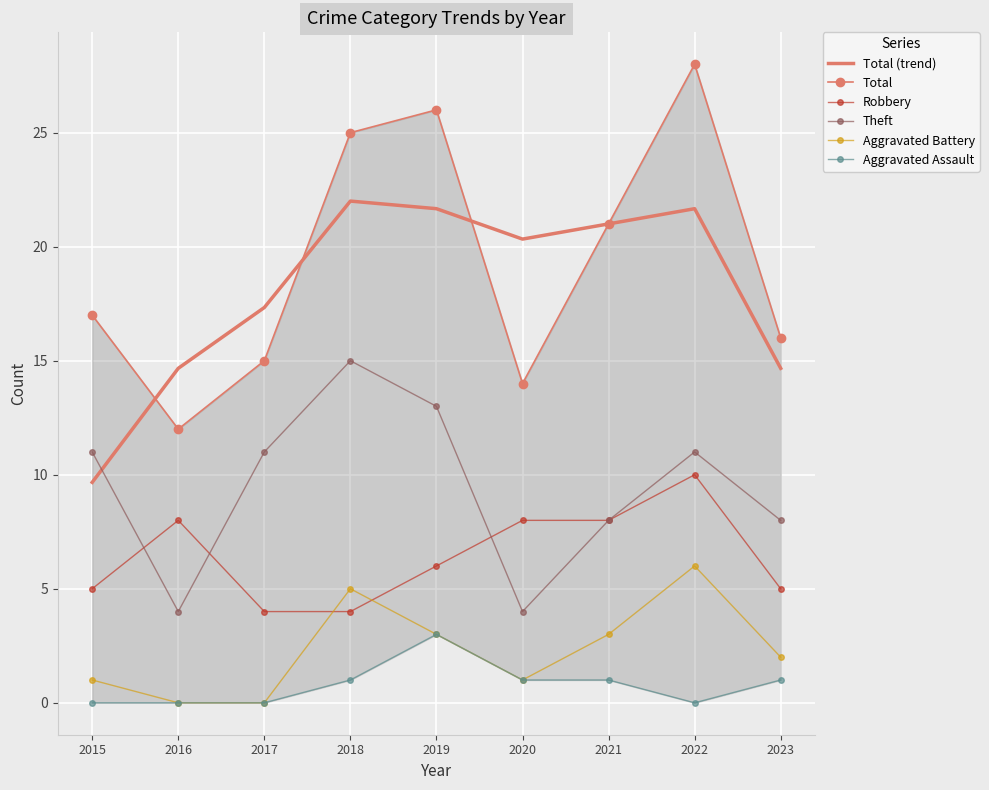

What is the difference between the Theft values at 2021 and 2017?

3.0